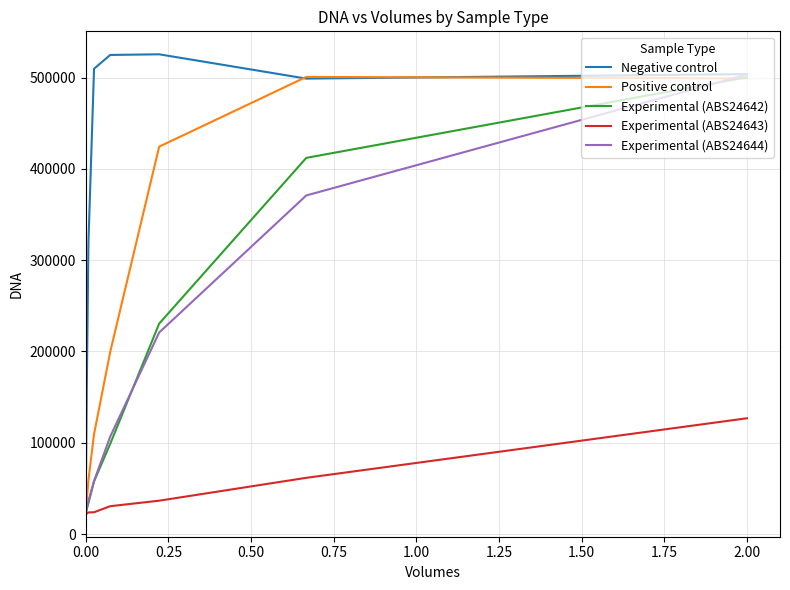

How many data points in Experimental (ABS24643) are above 30498?

3